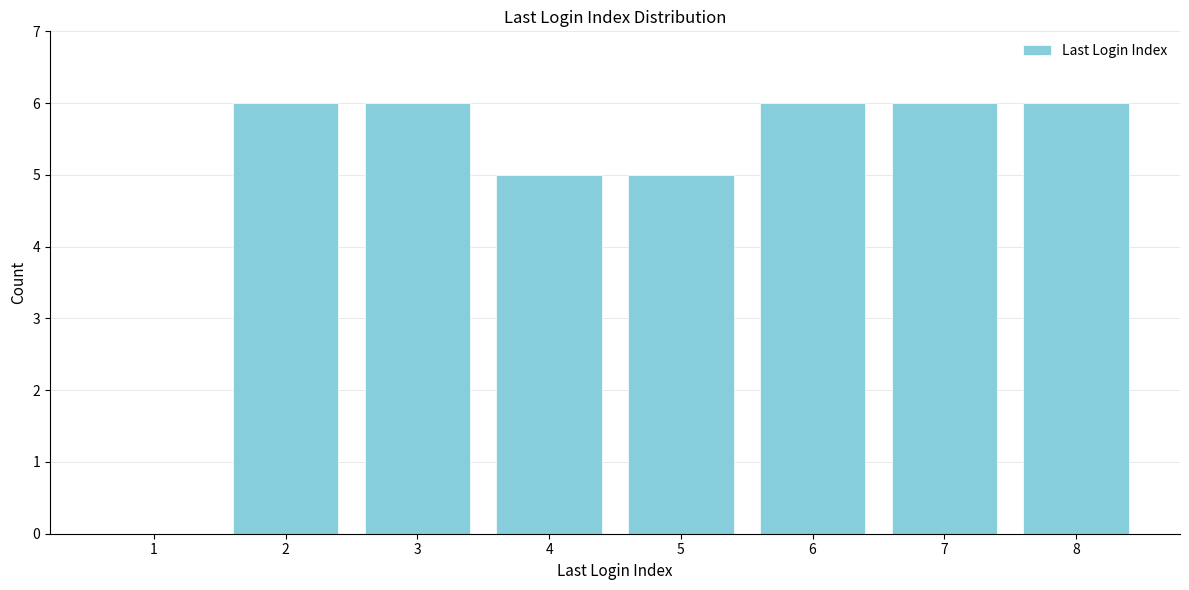

Reading left to right, transcribe all the data shown in this chart.

1=0	2=6	3=6	4=5	5=5	6=6	7=6	8=6